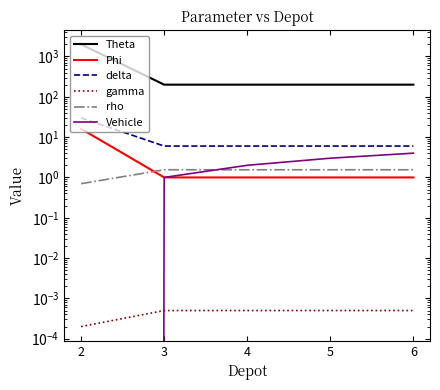

Is it true that Theta equals 200.0 at 3?

True